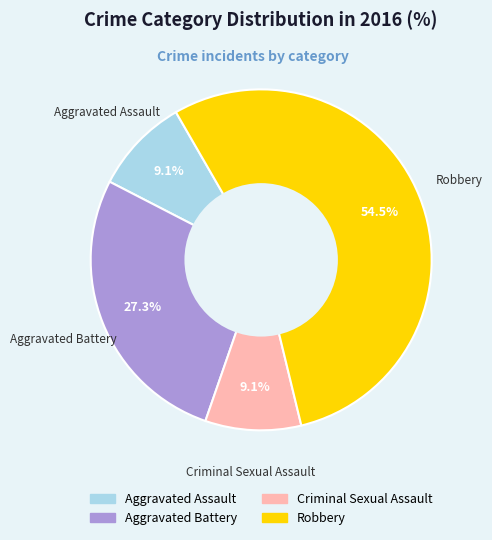

Which has a higher value, Aggravated Assault or Aggravated Battery?

Aggravated Battery